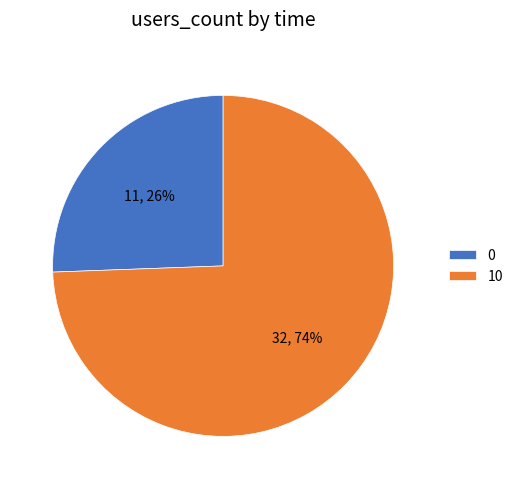

To the nearest percent, what percentage of the pie is 10?

74%